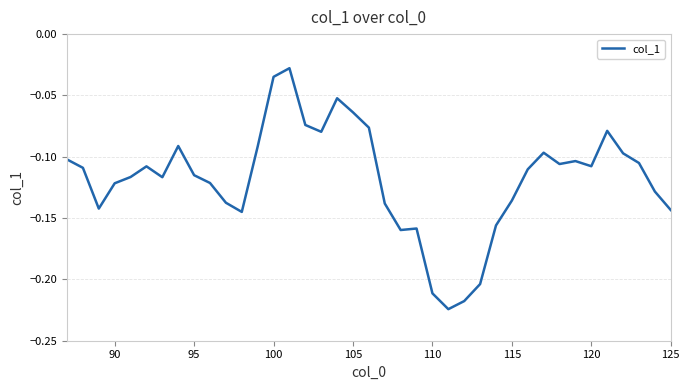

How many distinct data groups are displayed?

1